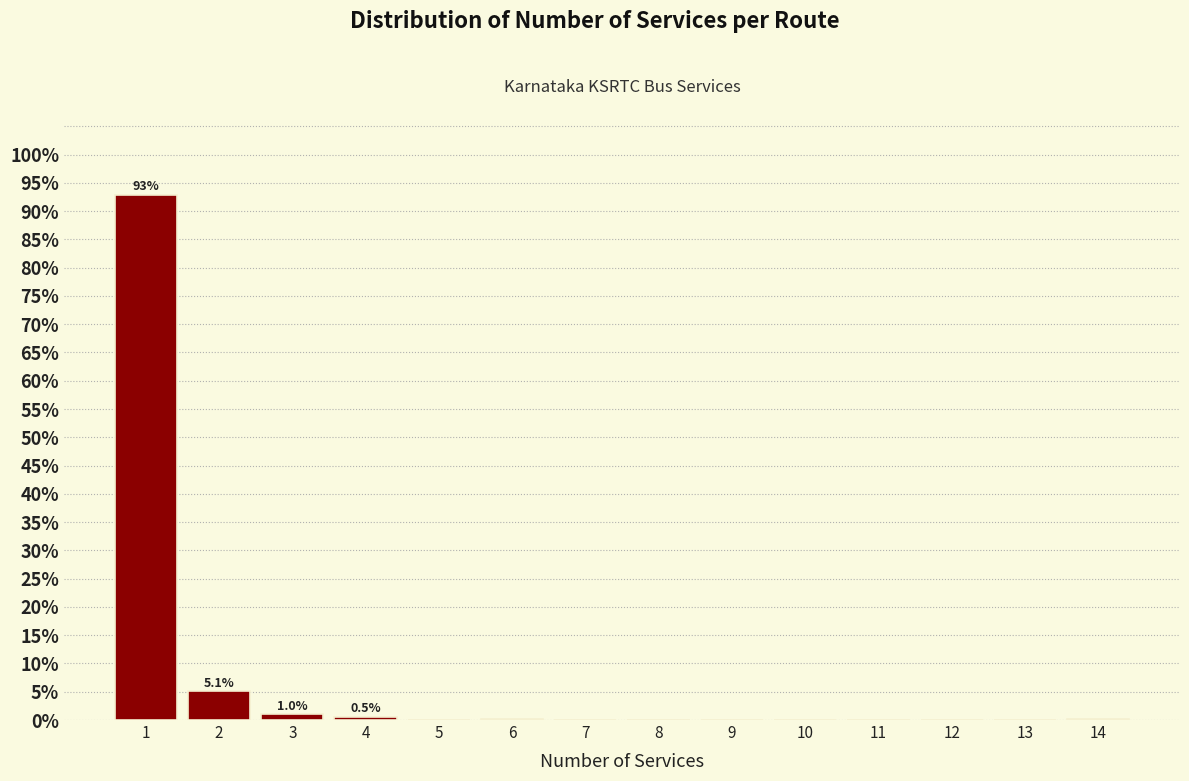

Over which range of the x-axis is the bar tallest?

0.5 to 1.5